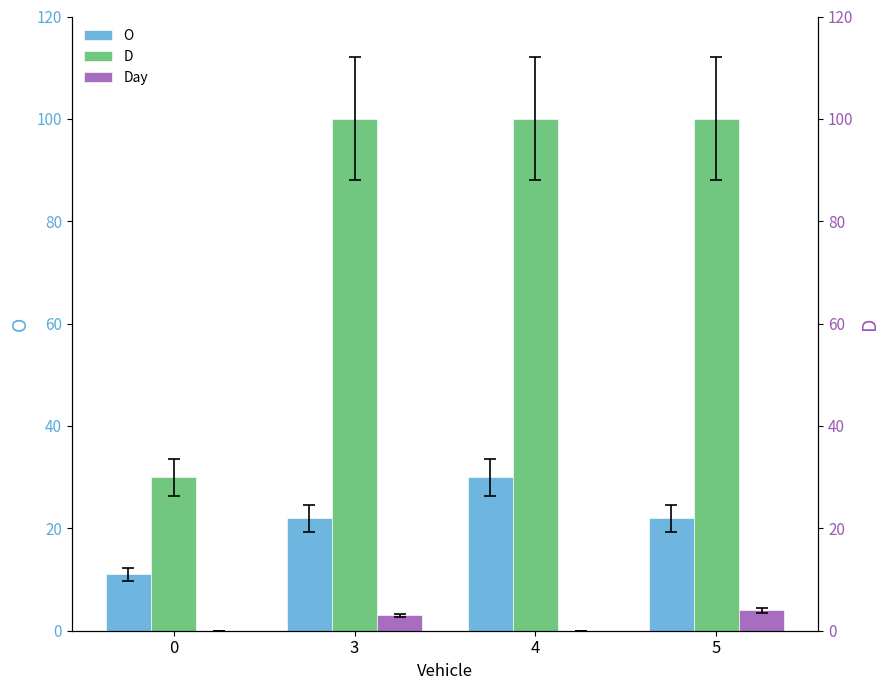

Reading left to right, transcribe all the data shown in this chart.

O: 0=11	3=22	4=30	5=22
D: 0=30	3=100	4=100	5=100
Day: 0=0	3=3	4=0	5=4